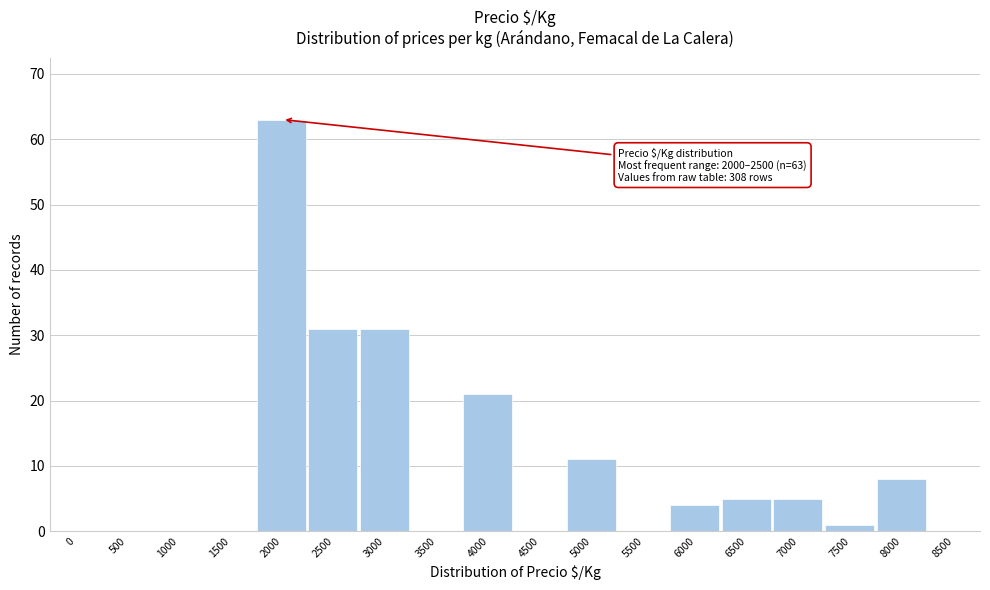

Reading left to right, transcribe all the data shown in this chart.

0=0	500=0	1000=0	1500=0	2000=63	2500=31	3000=31	3500=0	4000=21	4500=0	5000=11	5500=0	6000=4	6500=5	7000=5	7500=1	8000=8	8500=0